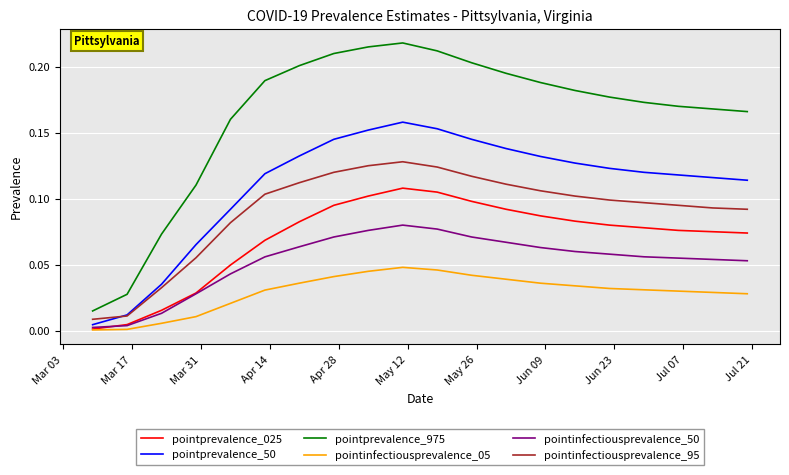

Which series has the largest total across all categories?

pointprevalence_975